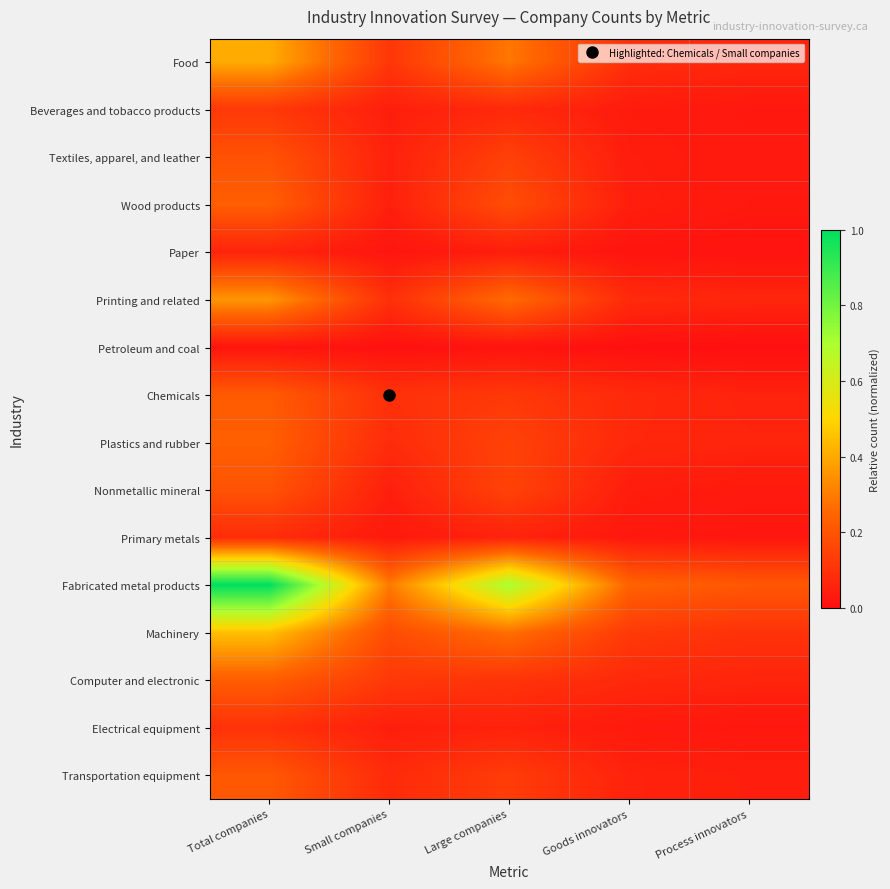

Which series has the widest spread of values?

Fabricated metal products